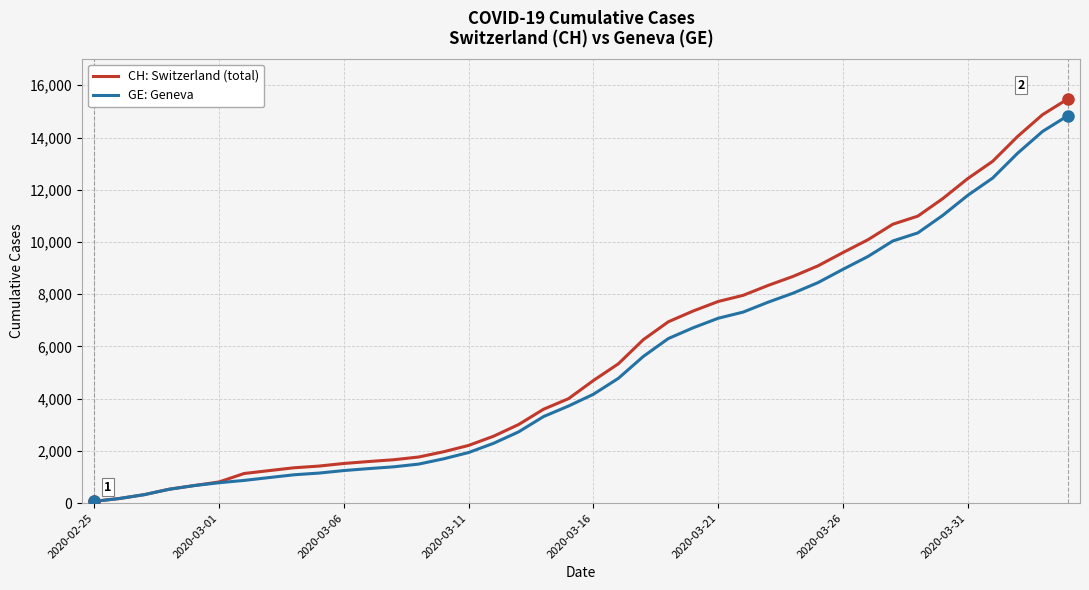

Which series has the widest spread of values?

CH: Switzerland (total)